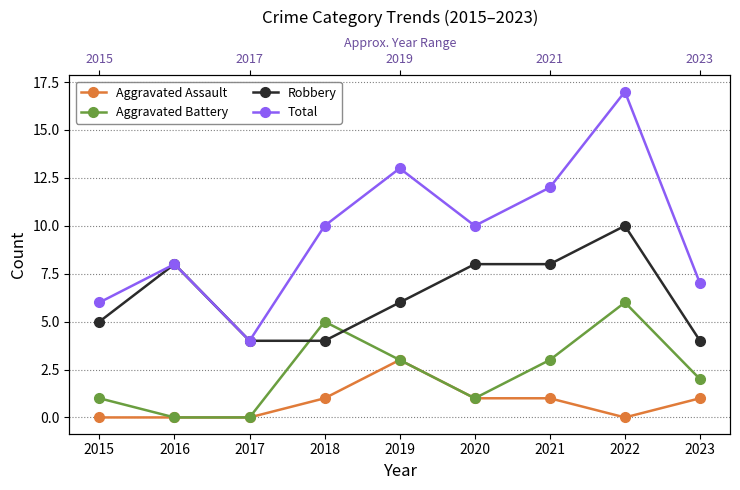

The value of Robbery at 2016 is 8. True or false?

True